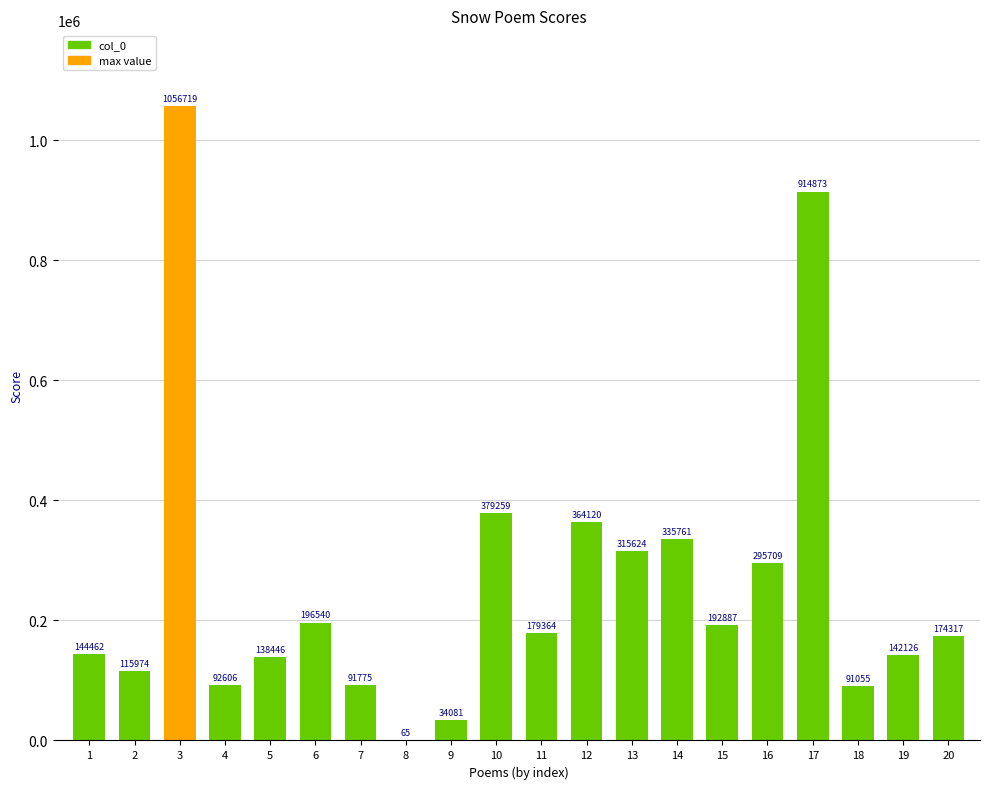

True or false: the data shows 440463 at 14.

False